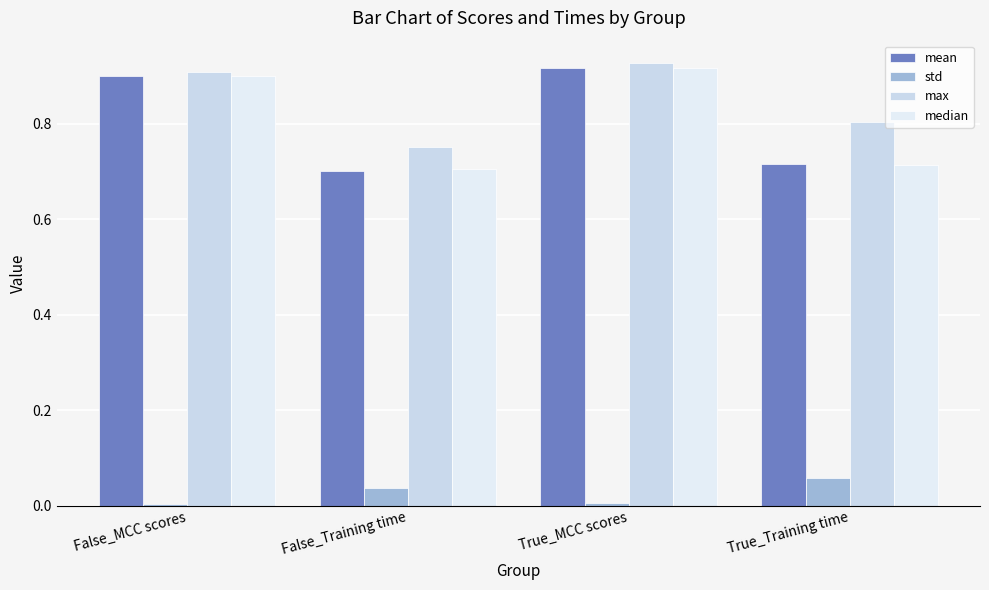

Count the median values in the range 0 to 1.

4